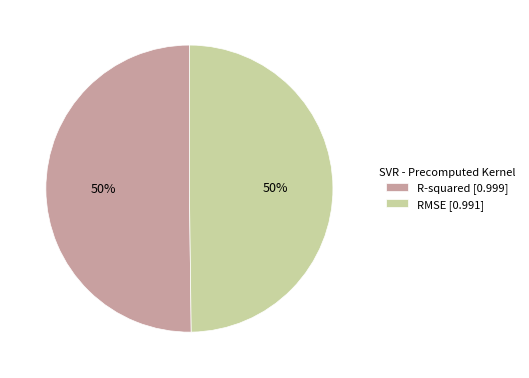

How many slices are in this pie chart?

2